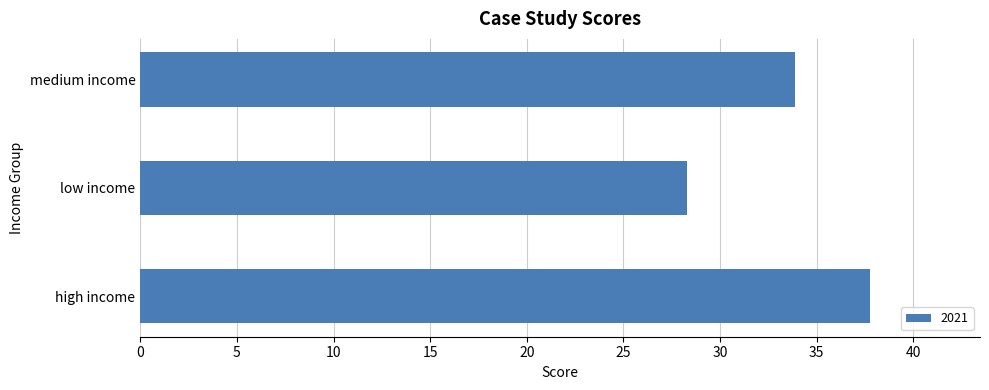

What is the sum of all values?

100.0